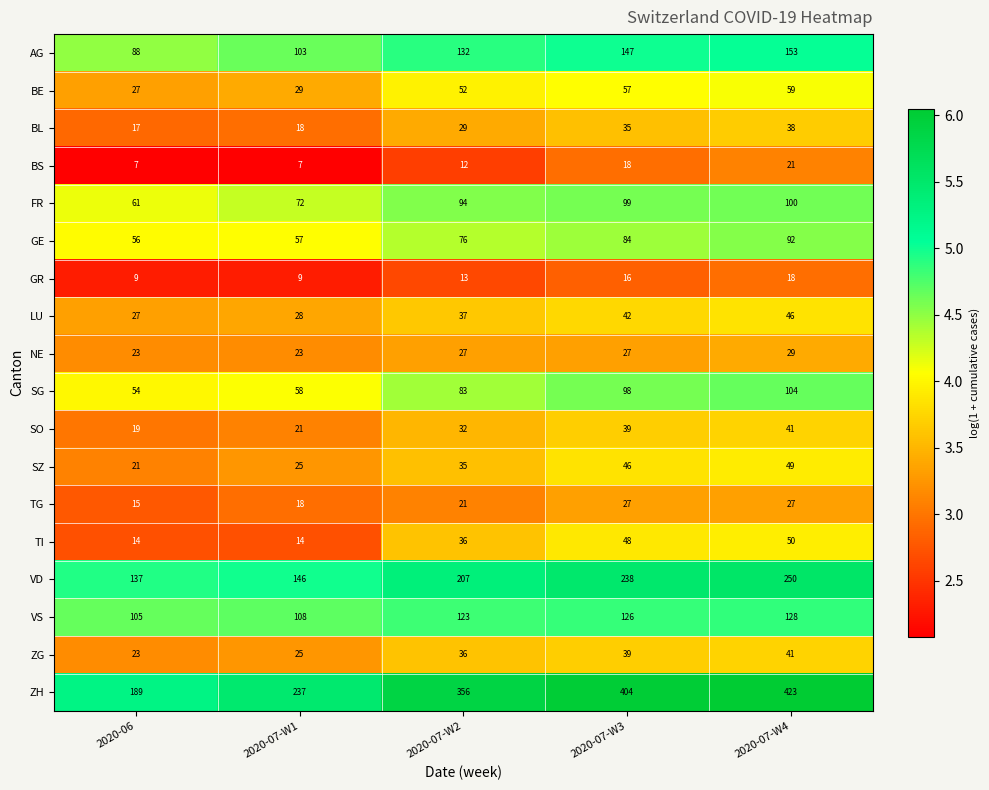

At which label is AG closest to 120?

2020-07-W2